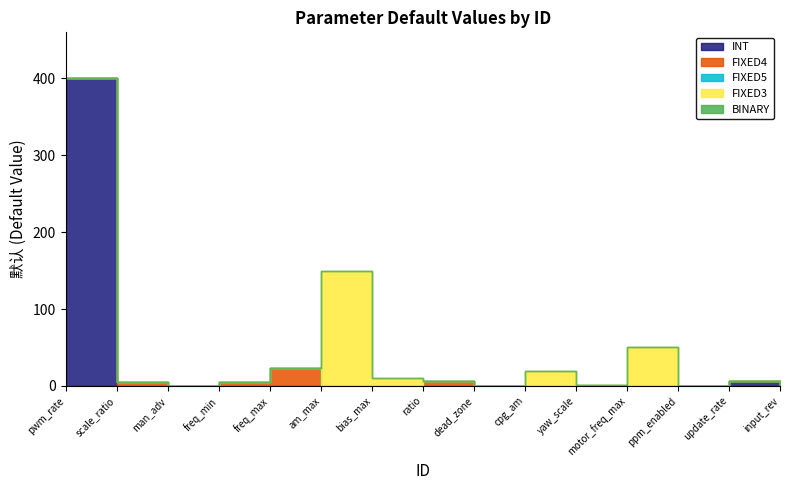

How many positive values does the FIXED3 series have?

4